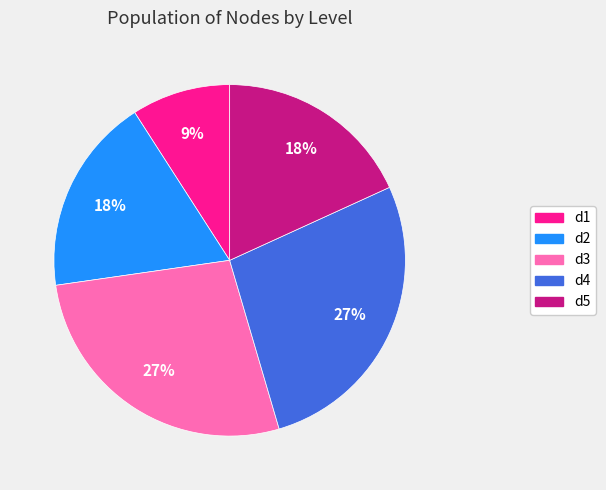

To the nearest percent, what is the combined percentage of d2 and d5?

36%